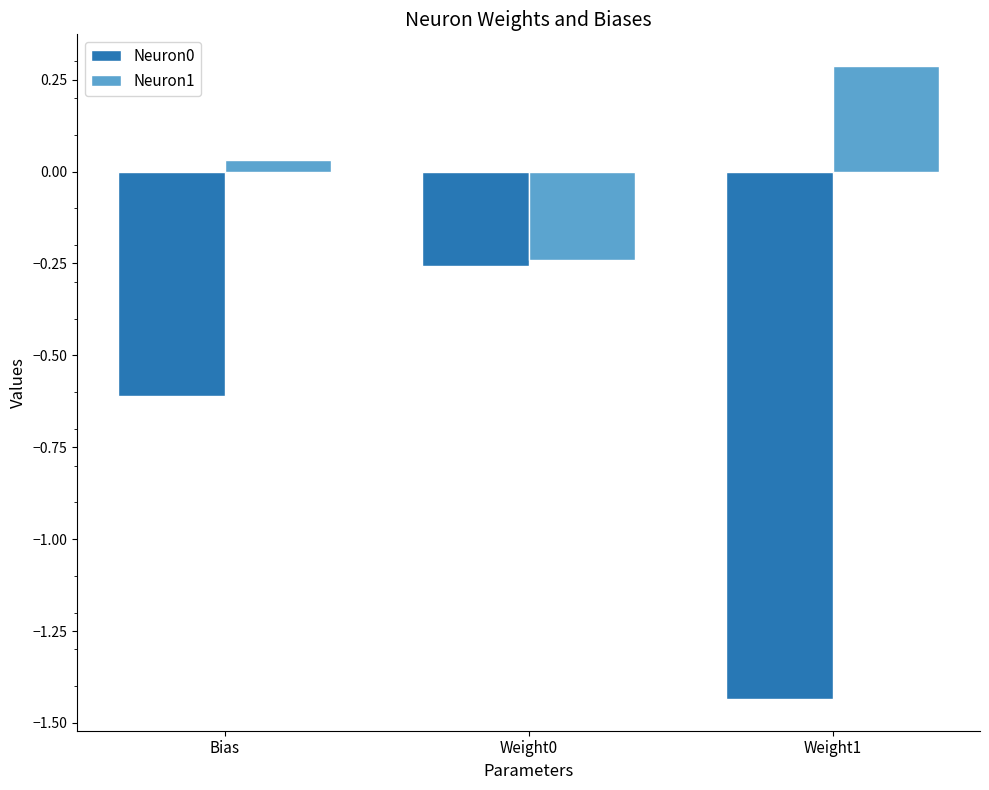

What is the difference between the highest and lowest values at Weight1?

1.7